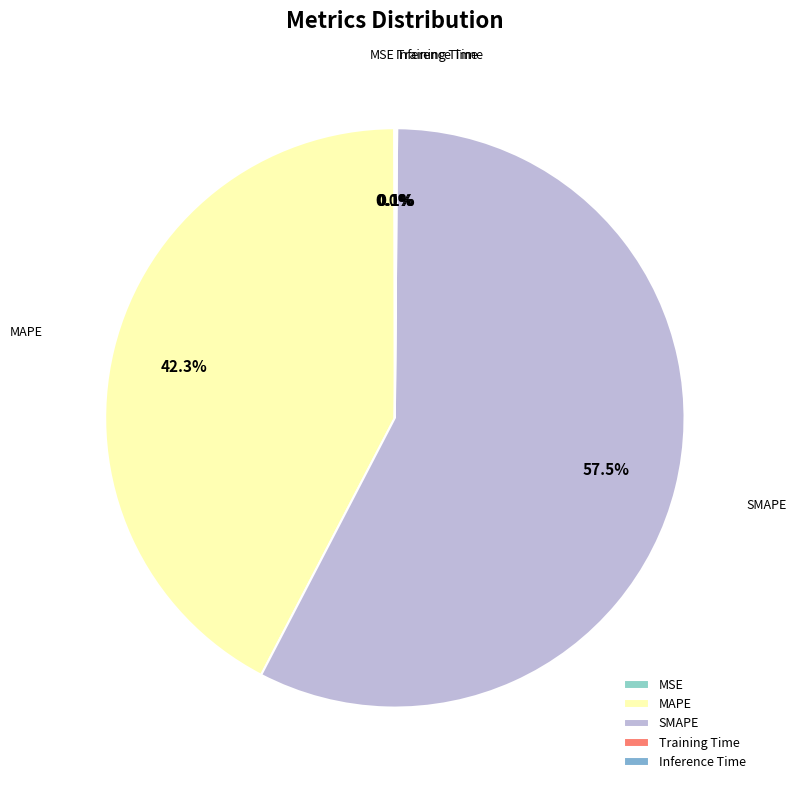

What percentage do SMAPE and MAPE together represent?

99.8%